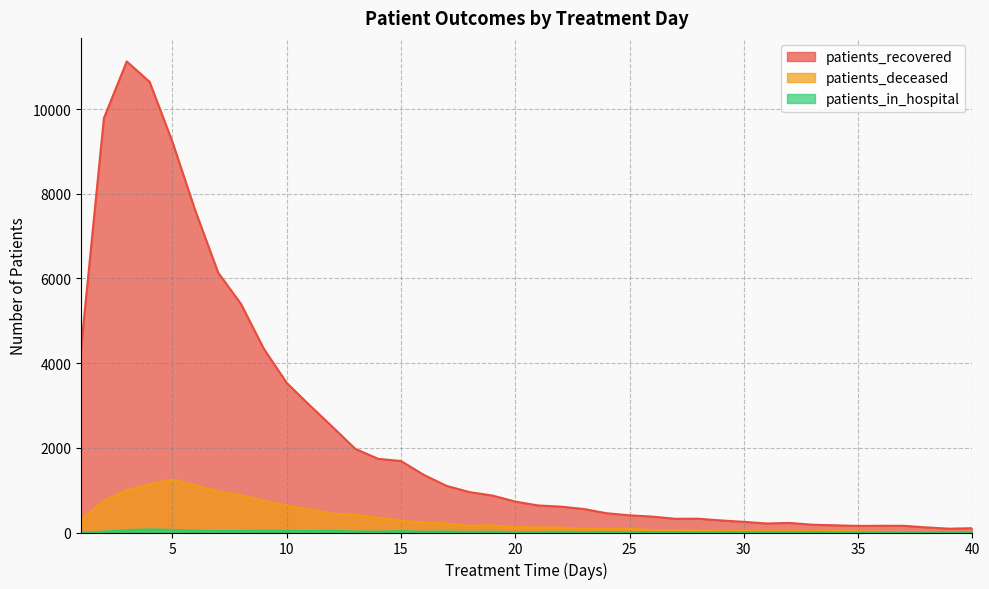

True or false: patients_in_hospital has more than 1 points higher than both neighbors.

True